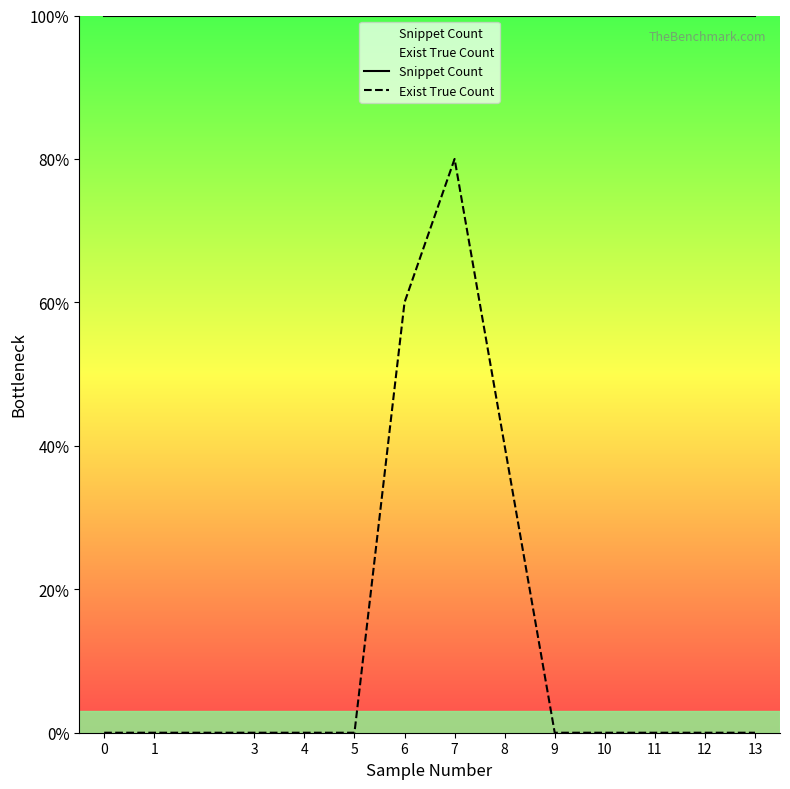

Reading right to left, what are all the values shown in this chart?

Snippet Count: 13=5	12=5	11=5	10=5	9=5	8=5	7=5	6=5	5=5	4=5	3=5	1=5	0=5
Exist True Count: 13=0	12=0	11=0	10=0	9=0	8=2	7=4	6=3	5=0	4=0	3=0	1=0	0=0